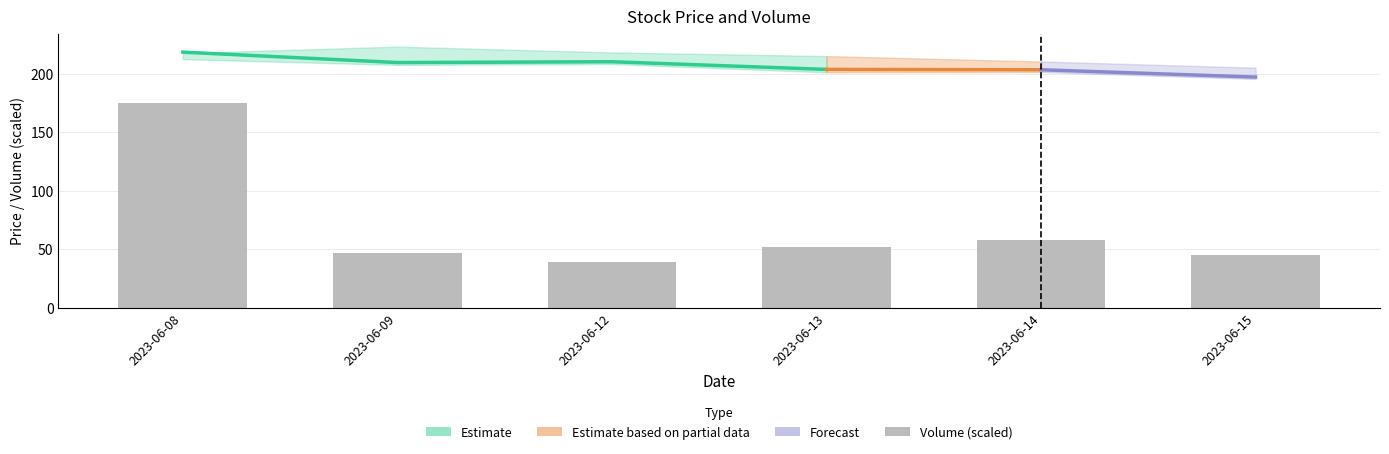

Does the chart contain stacked bars?

No